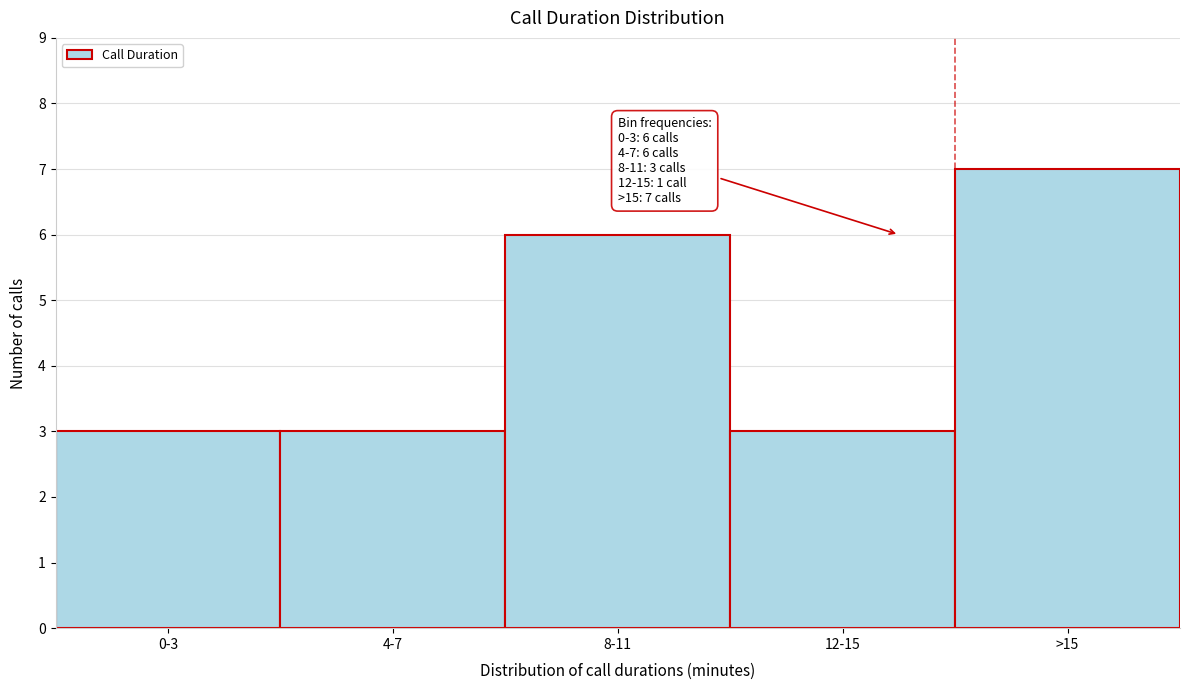

Reading left to right, transcribe all the data shown in this chart.

3	3	6	3	7